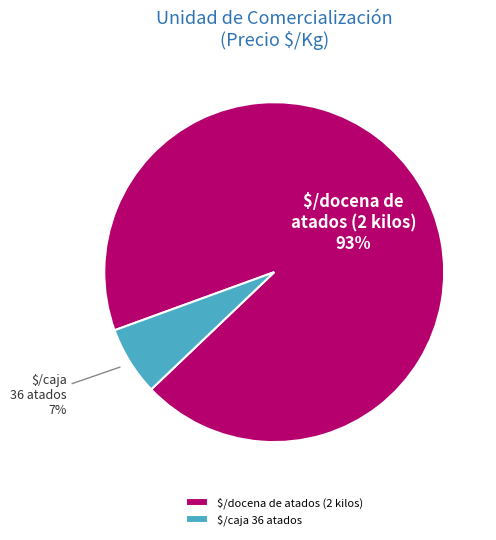

The $/caja 36 atados slice represents 1% of the pie. True or false?

False